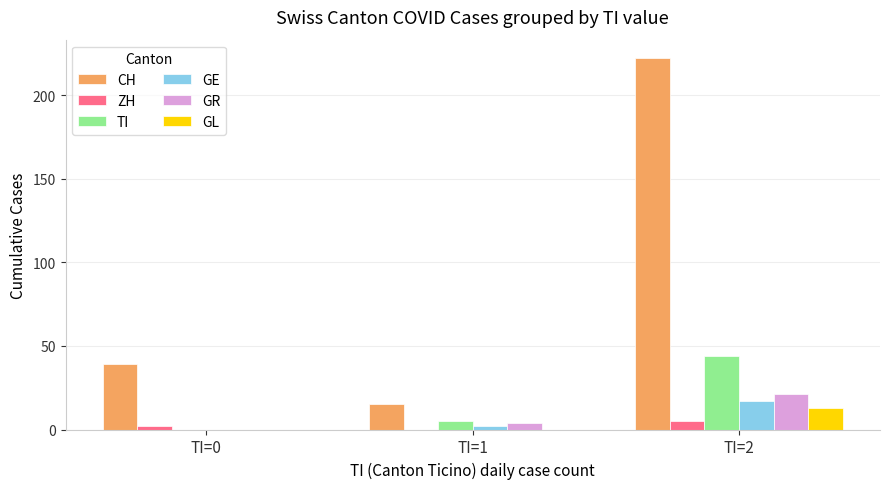

At which category is the sum across all series the highest?

TI=2